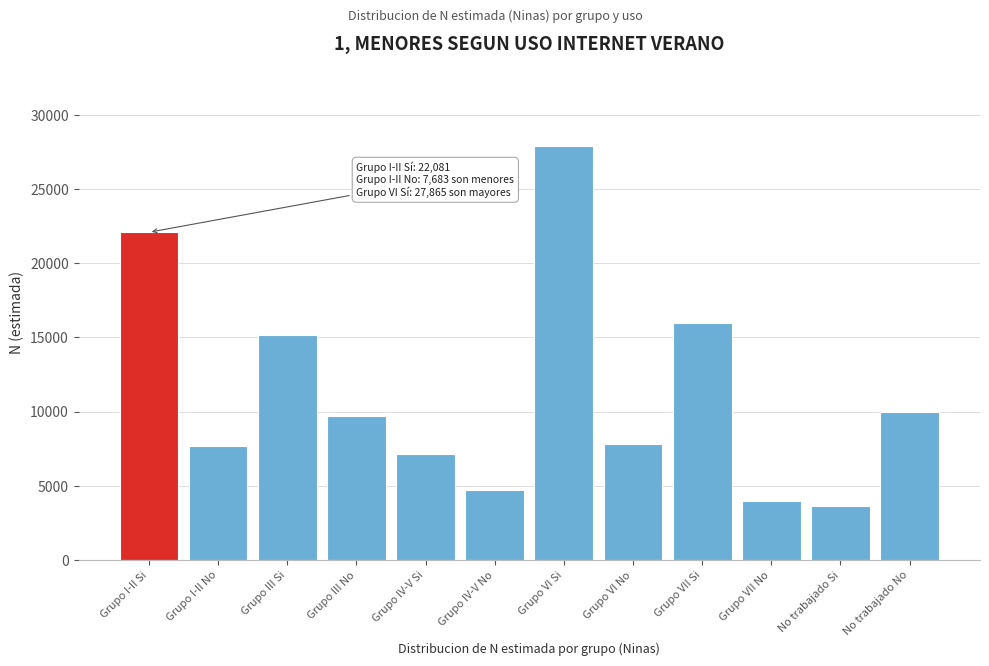

What is the sum of the values at No trabajado No and Grupo VI No?

17781